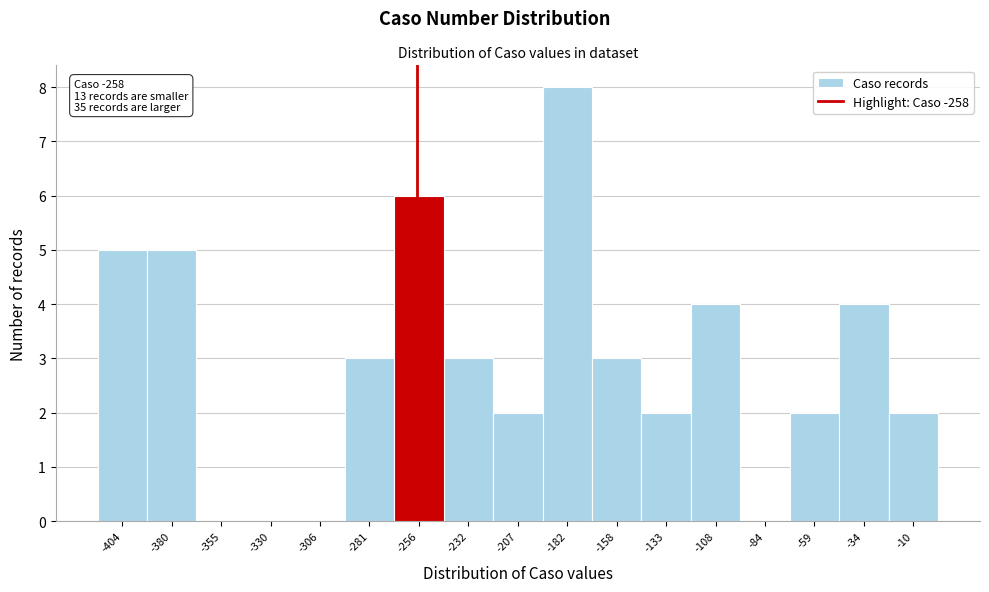

Over which range of the x-axis is the bar tallest?

-195 to -170